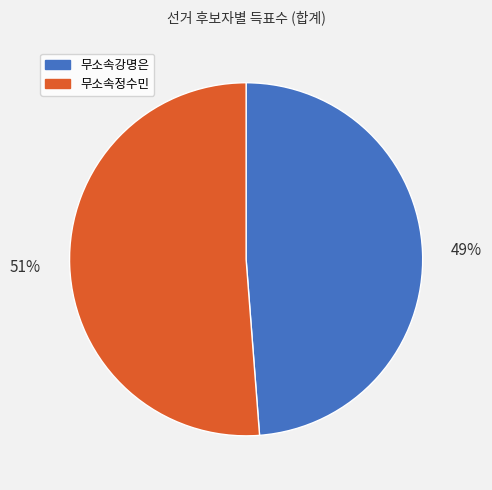

How many slices are in this pie chart?

2